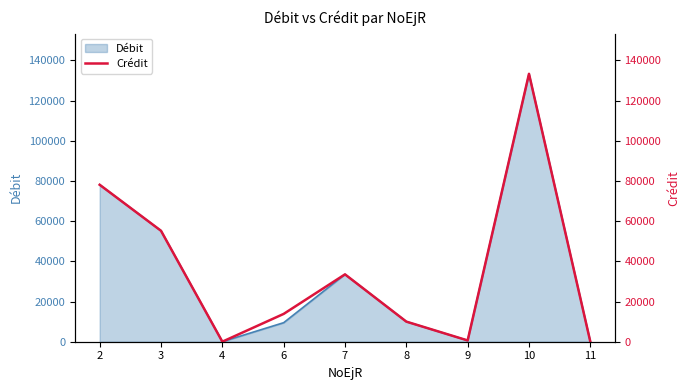

Which label corresponds to the smallest value in the chart?

4